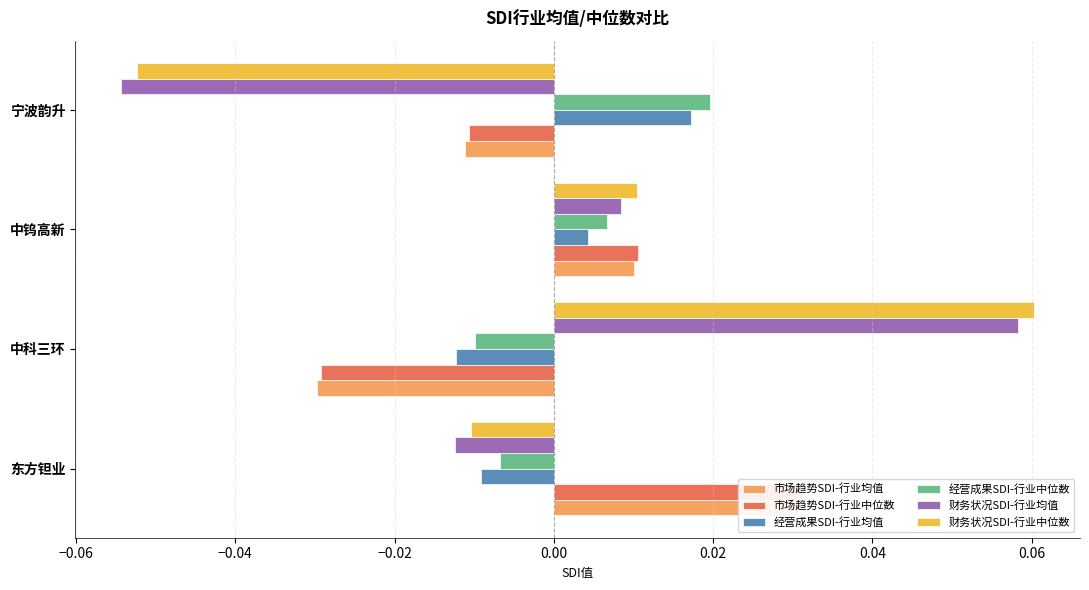

Are the bars horizontal?

Yes